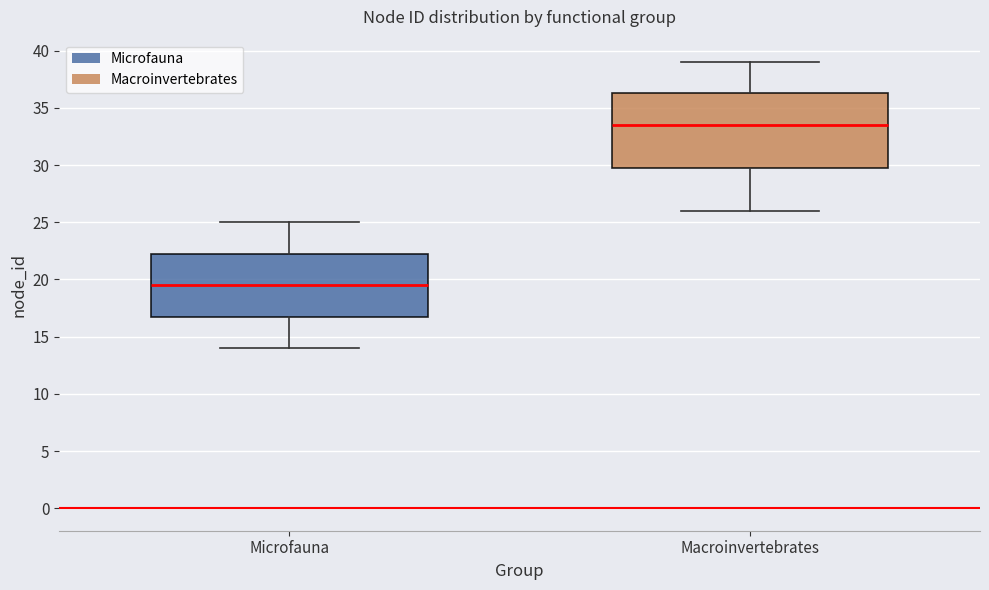

Which box is the tallest, from its lower edge to its upper edge?

Macroinvertebrates